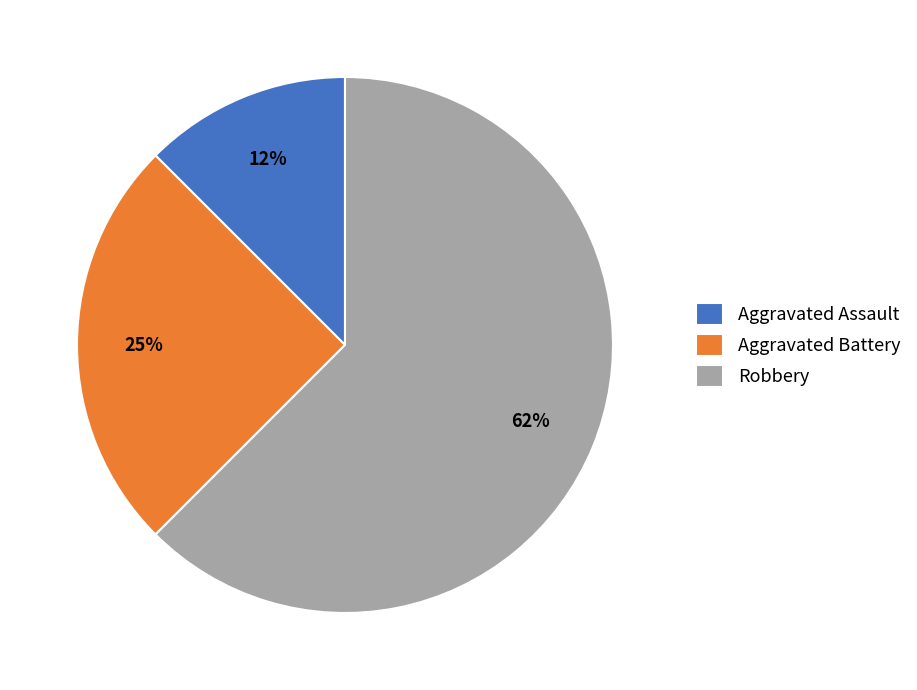

Which category has the smallest portion of the pie?

Aggravated Assault